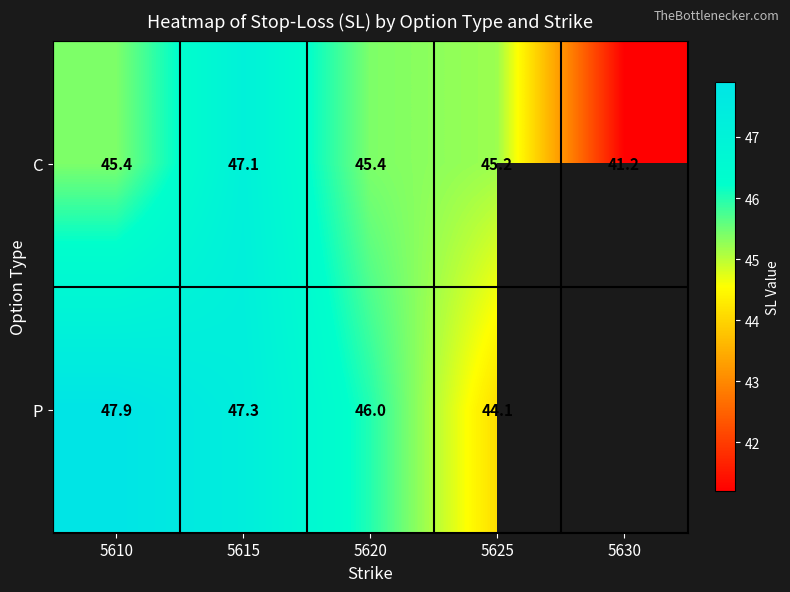

At which label does C reach its peak?

5615